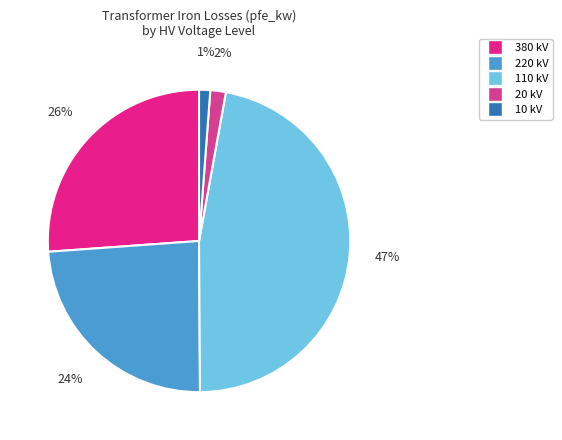

To the nearest percent, what is the difference between the largest and smallest slice percentages?

46%